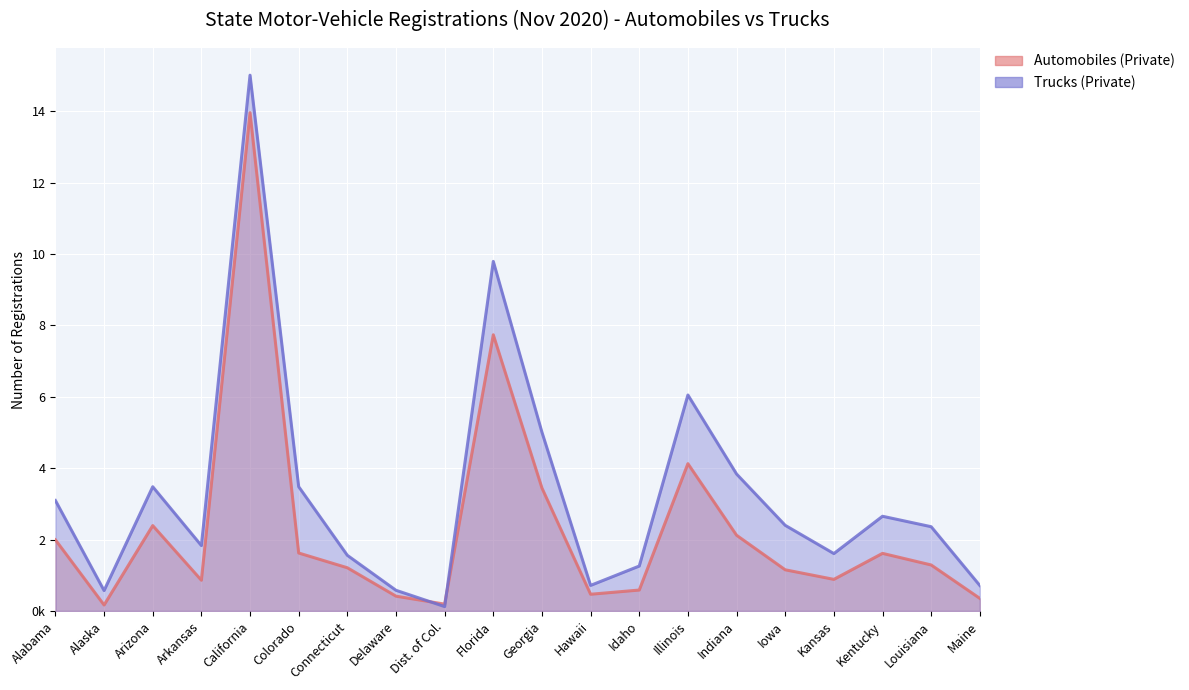

Is it true that Automobiles (Private) equals 4126473 at Illinois?

True